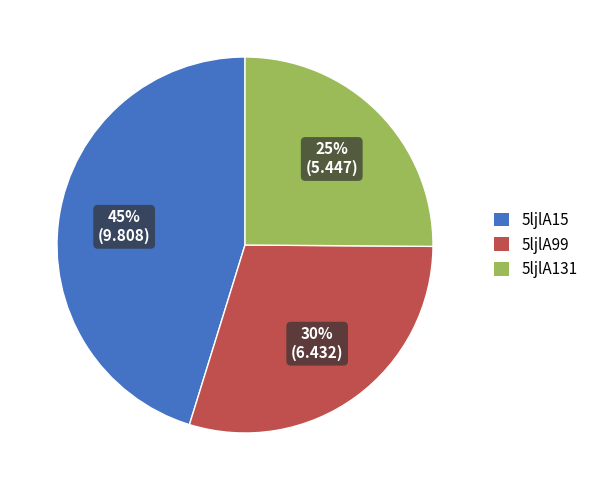

True or false: 5ljlA15 accounts for 58% of the total.

False